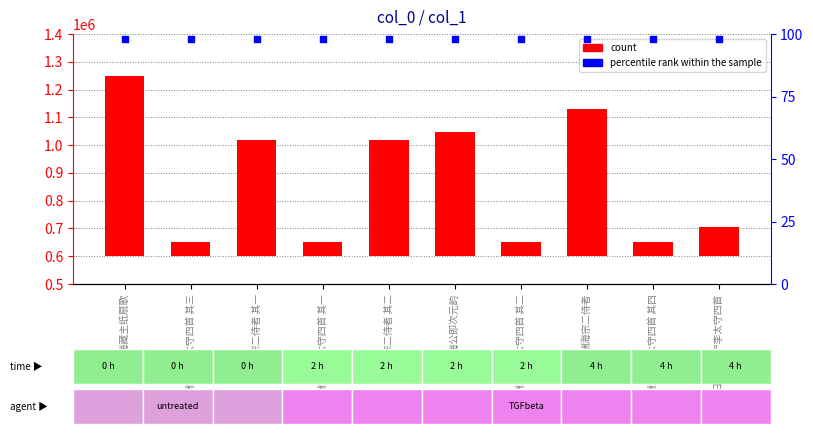

Which series reaches the minimum Y coordinate?

percentile rank within the sample